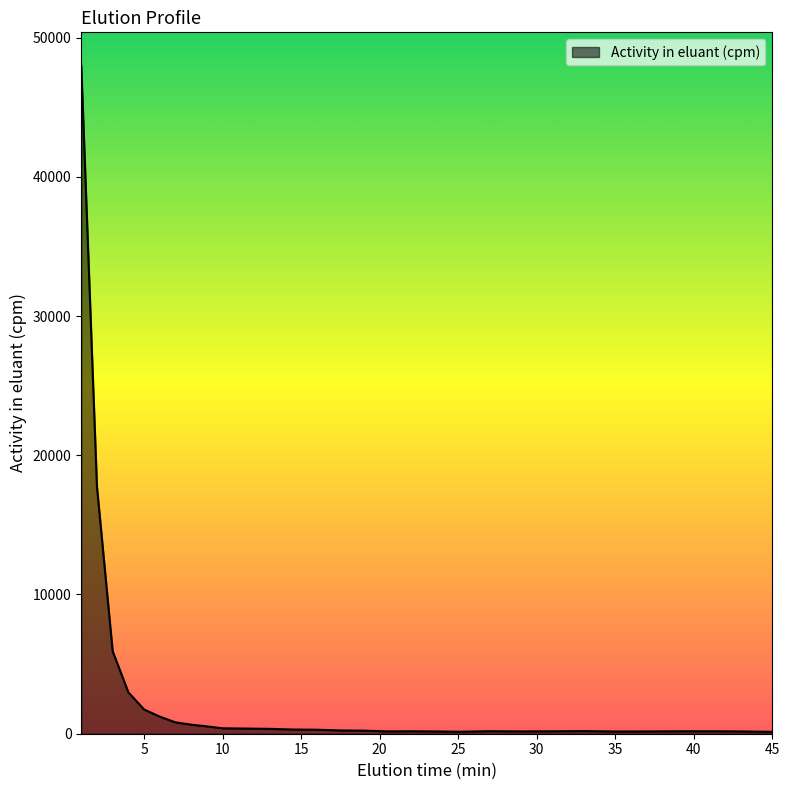

What is the difference between the maximum and minimum values?

47839.5